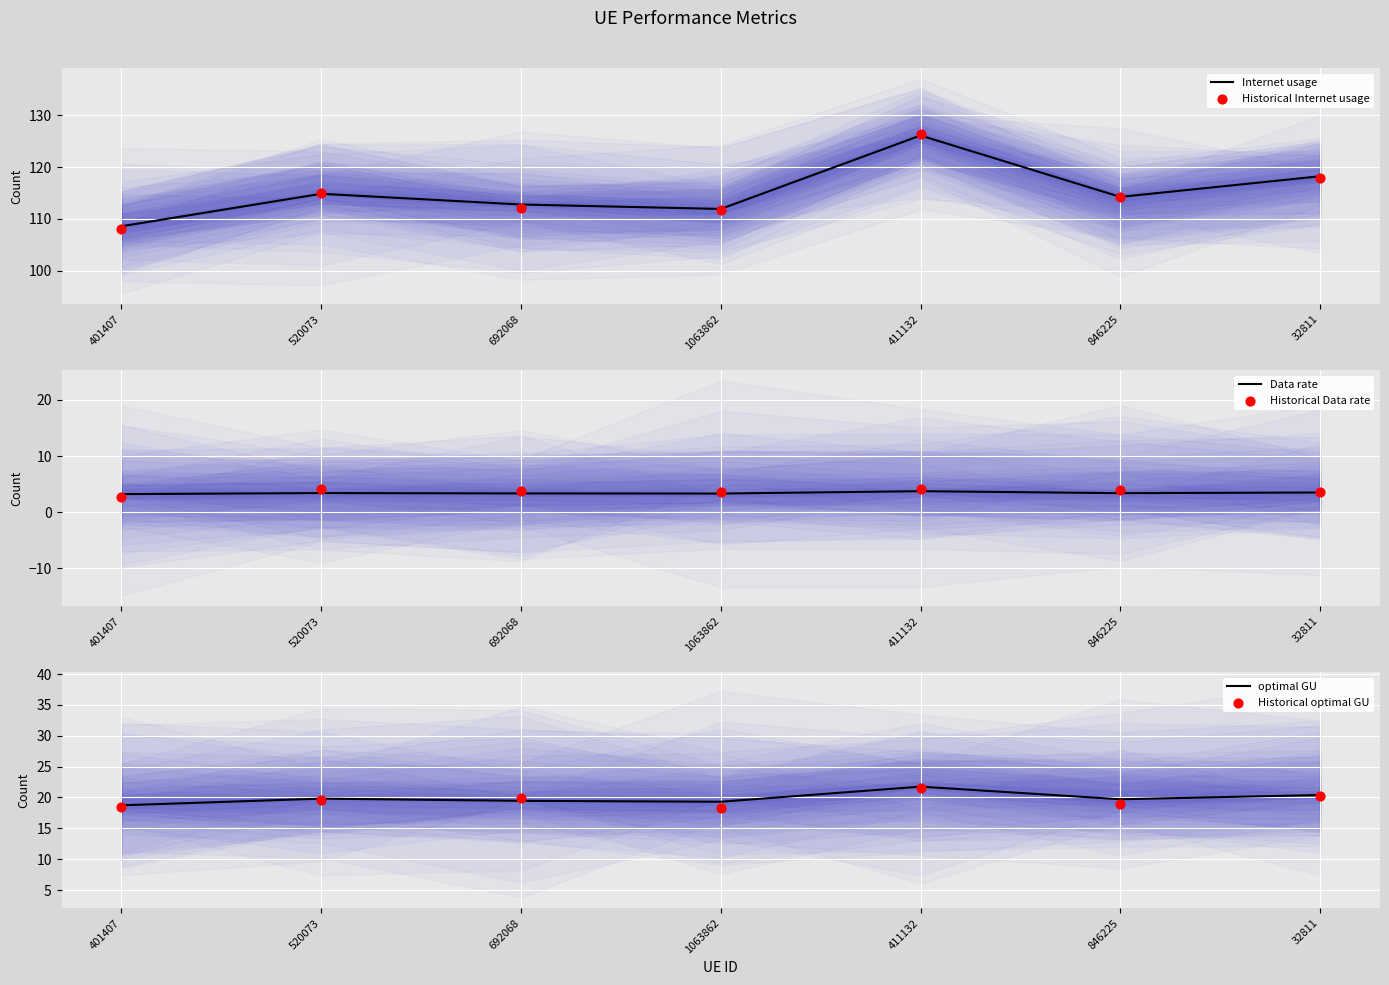

Which series has the largest Y range (max minus min)?

Historical Internet usage